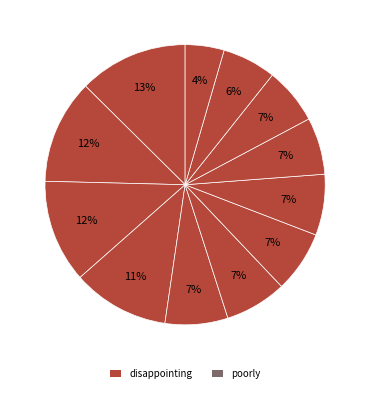

Count the number of slices in the pie.

12